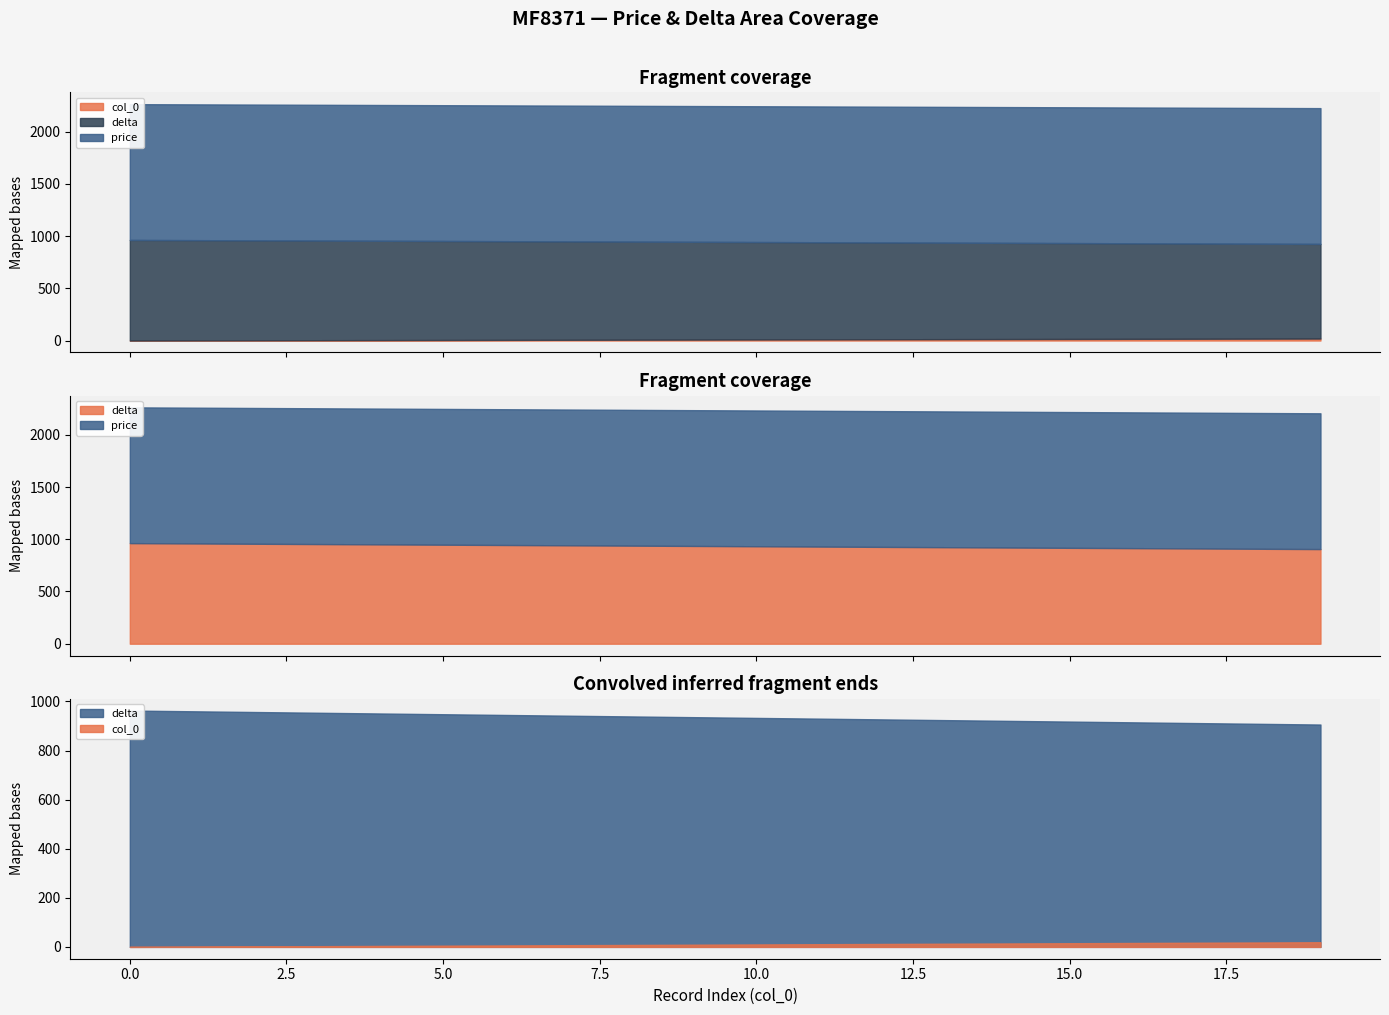

Reading left to right, what are all the values shown in this chart?

price: 1300	1300	1300	1300	1300	1300	1300	1300	1300	1300	1300	1300	1300	1300	1300	1300	1300	1300	1300	1300
delta: 963	960	957	954	951	948	945	942	939	936	933	930	927	924	921	918	915	912	909	906
col_0: 0	1	2	3	4	5	6	7	8	9	10	11	12	13	14	15	16	17	18	19